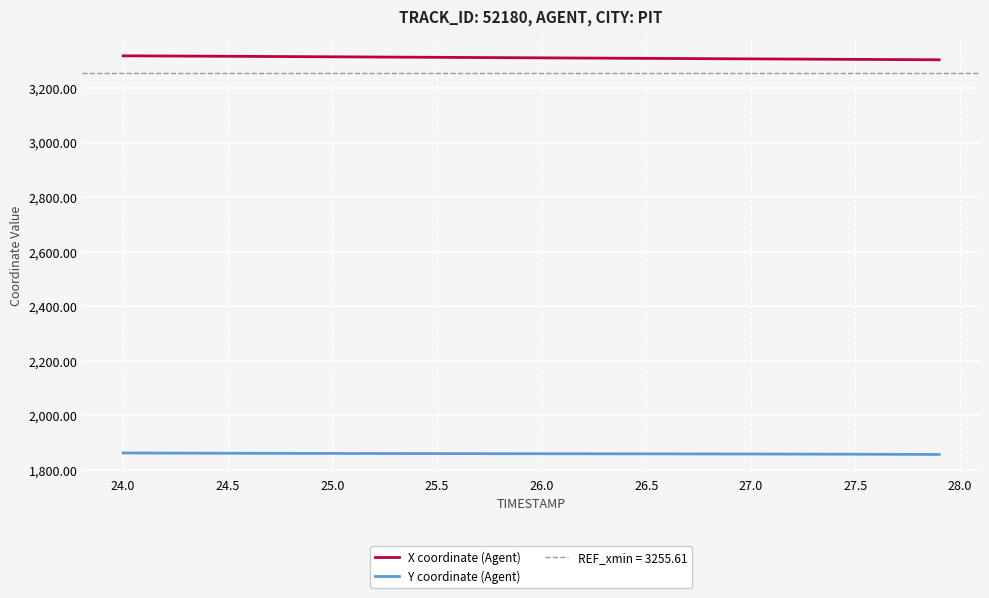

What is the sum of all Y coordinate (Agent) values?

74394.8